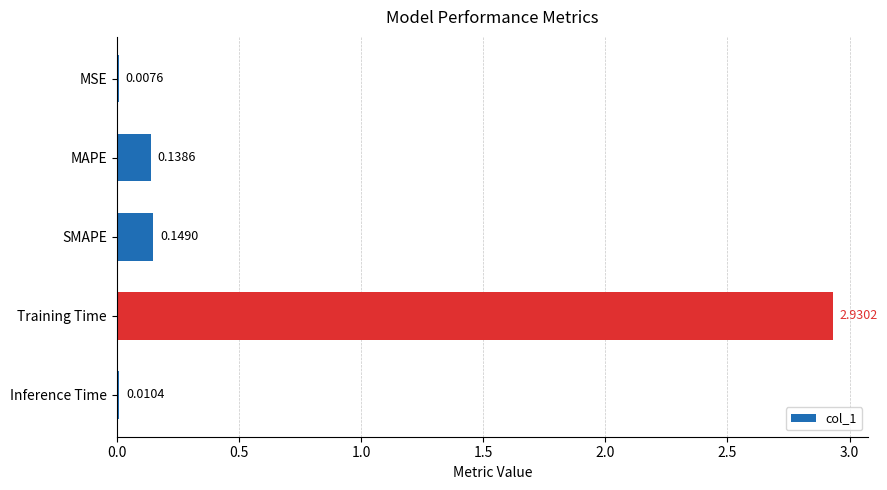

Where is the data nearest to the value 1?

SMAPE